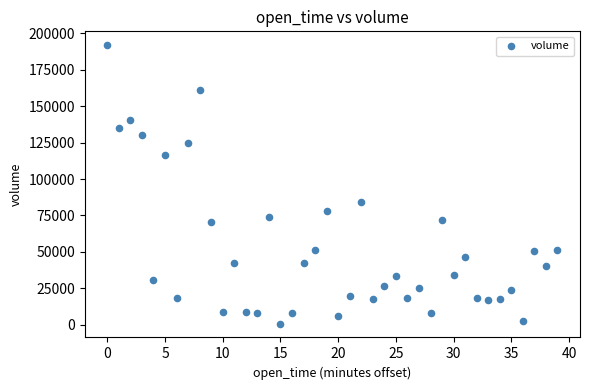

What Y value in the scatter plot is closest to 96301?

84222.7